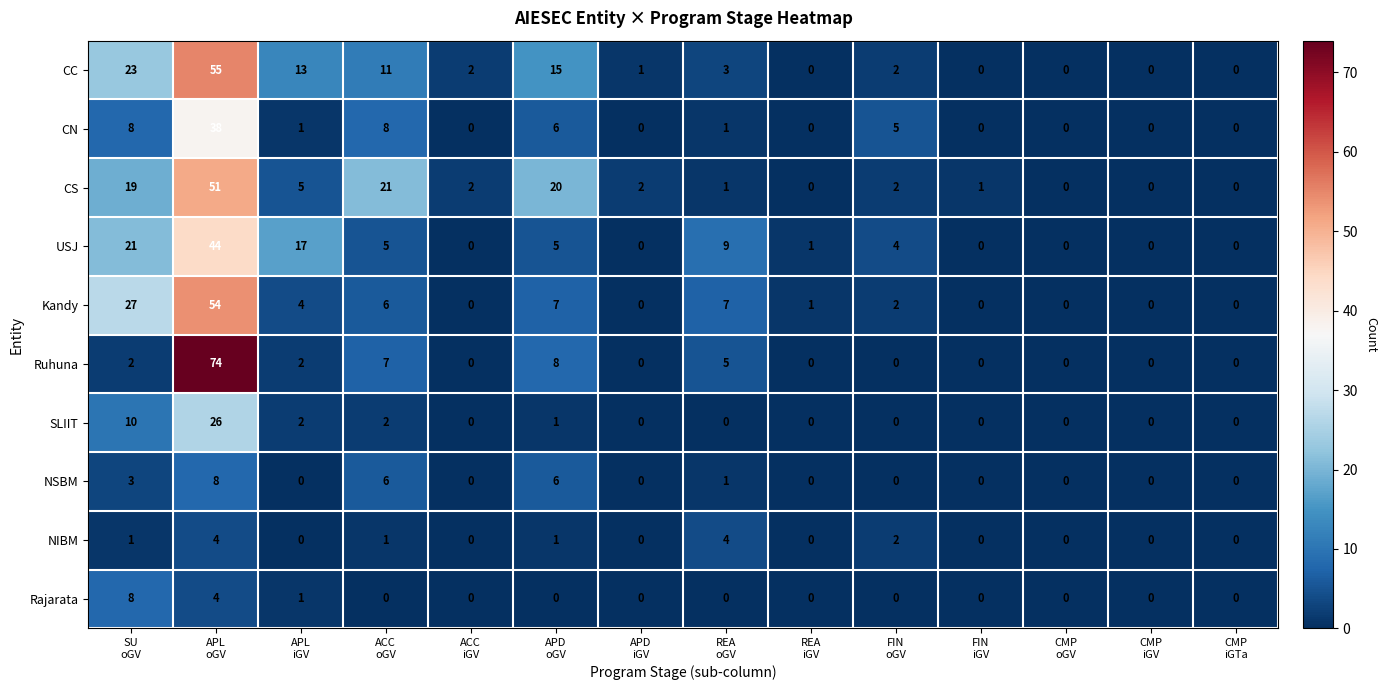

What is the highest value of the SLIIT series?

26